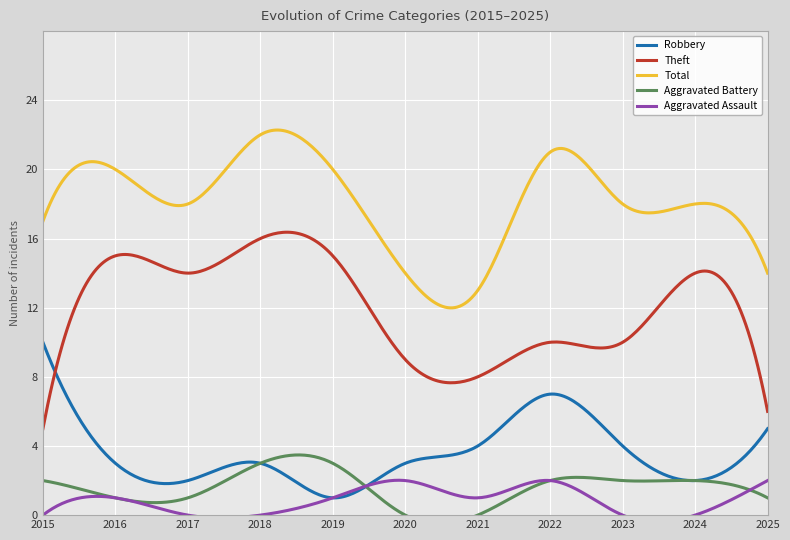

Rank the categories by Total value from lowest to highest.

2021, 2020, 2025, 2015, 2017, 2023, 2024, 2016, 2019, 2022, 2018